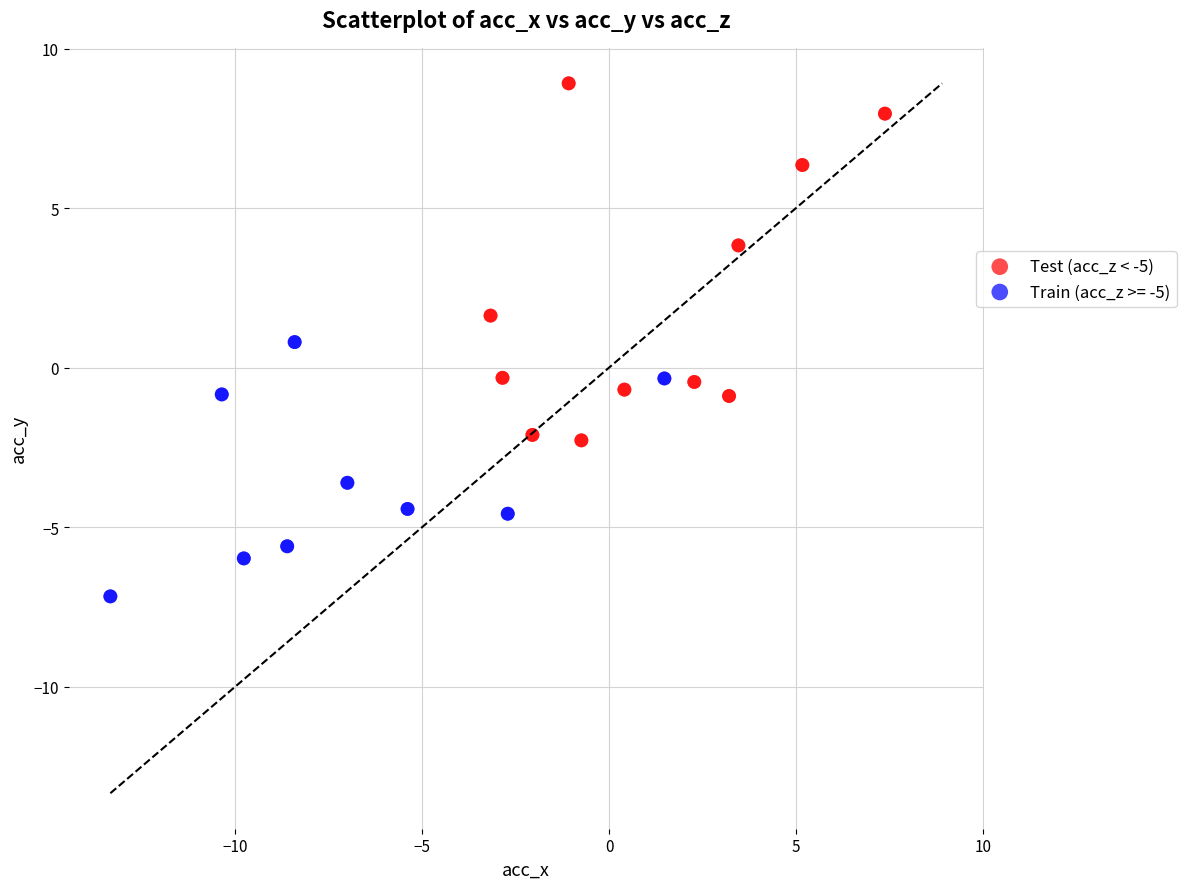

Which series reaches the maximum Y coordinate?

Test (acc_z < -5)